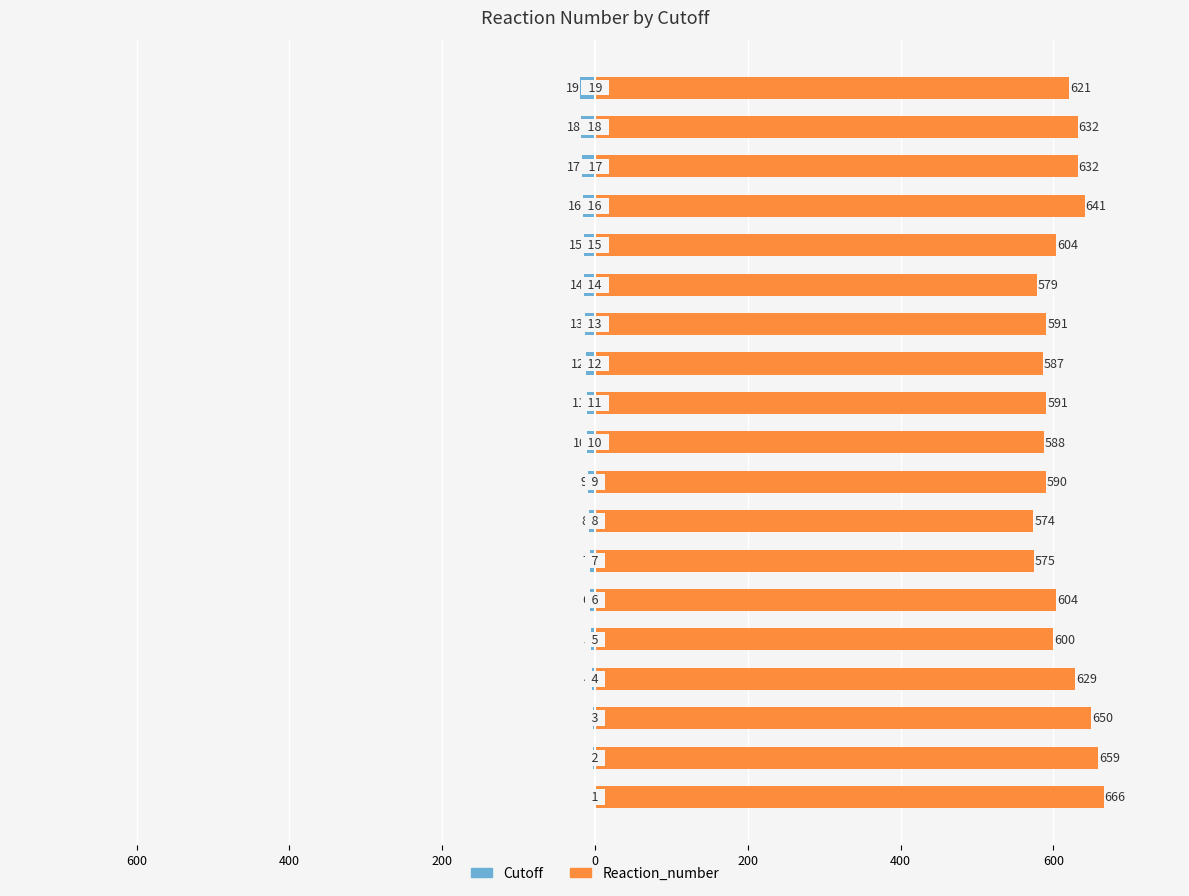

How many distinct data groups are displayed?

2